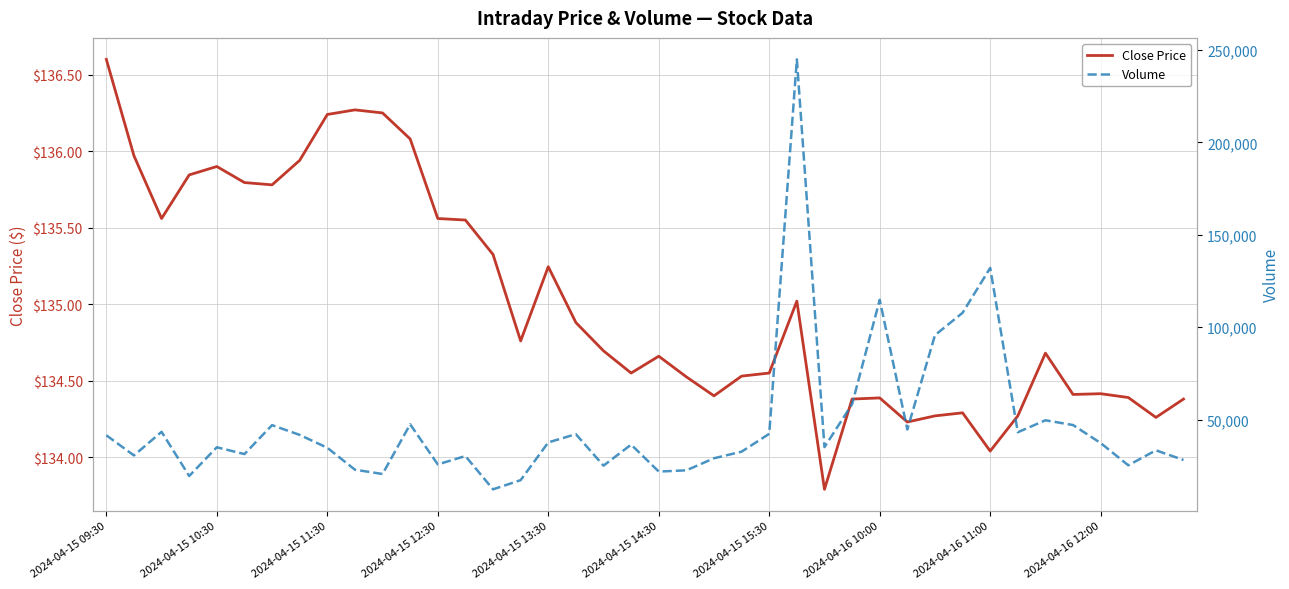

True or false: Close Price and Volume intersect in this chart.

False